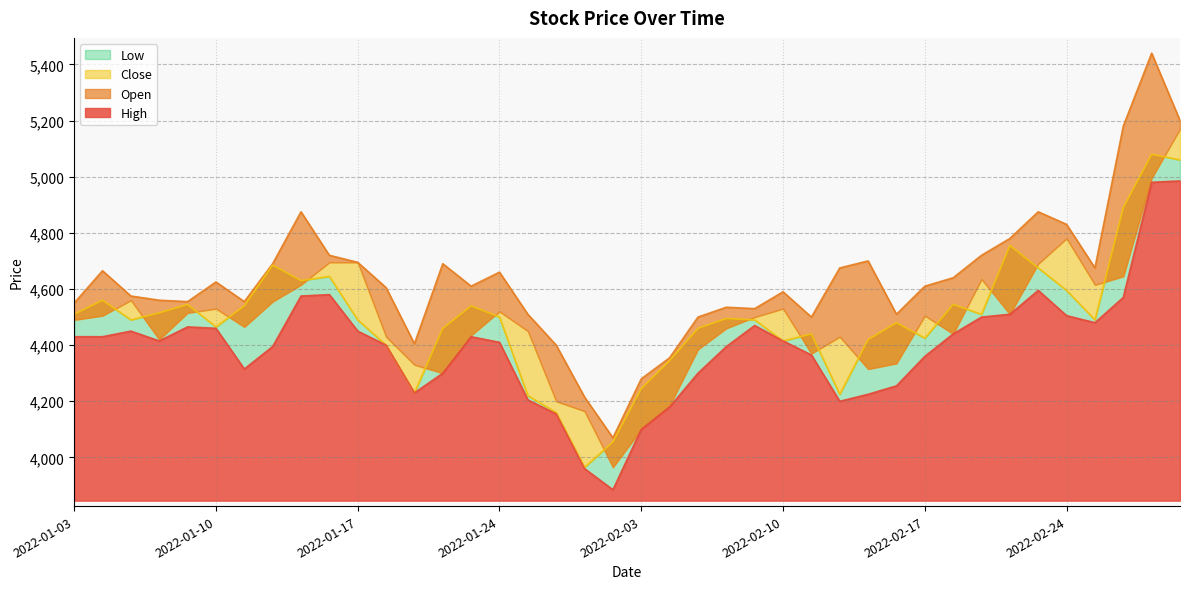

Where does the Close series first go above 4490?

2022-01-03